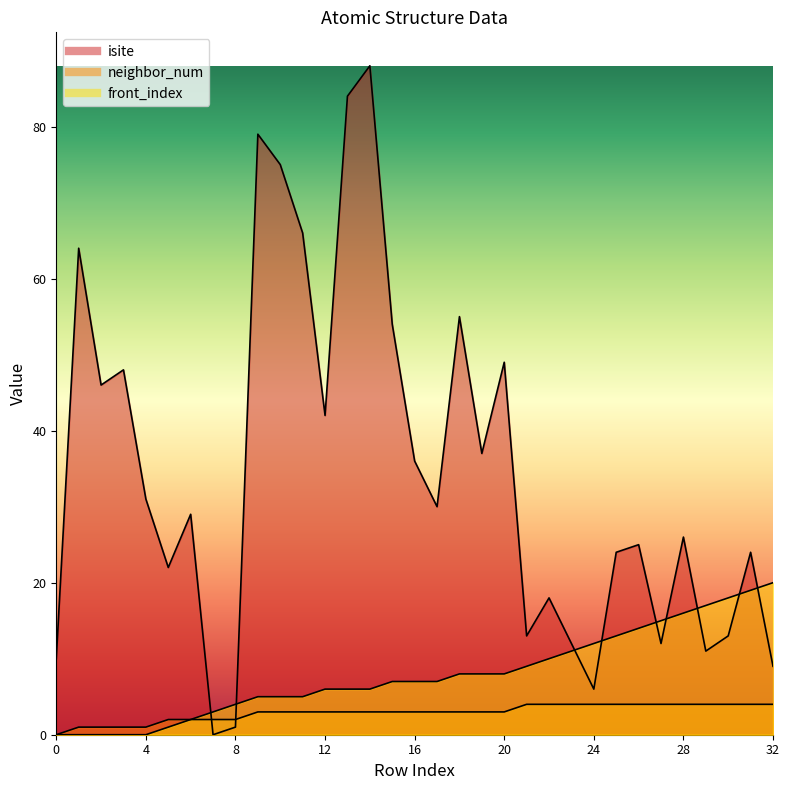

Reading left to right, list all the values displayed in this chart.

isite: 0=10	1=64	2=46	3=48	4=31	5=22	6=29	7=0	8=1	9=79	10=75	11=66	12=42	13=84	14=88	15=54	16=36	17=30	18=55	19=37	20=49	21=13	22=18	23=12	24=6	25=24	26=25	27=12	28=26	29=11	30=13	31=24	32=9
neighbor_num: 0=0	1=1	2=1	3=1	4=1	5=2	6=2	7=2	8=2	9=3	10=3	11=3	12=3	13=3	14=3	15=3	16=3	17=3	18=3	19=3	20=3	21=4	22=4	23=4	24=4	25=4	26=4	27=4	28=4	29=4	30=4	31=4	32=4
front_index: 0=0	1=0	2=0	3=0	4=0	5=1	6=2	7=3	8=4	9=5	10=5	11=5	12=6	13=6	14=6	15=7	16=7	17=7	18=8	19=8	20=8	21=9	22=10	23=11	24=12	25=13	26=14	27=15	28=16	29=17	30=18	31=19	32=20